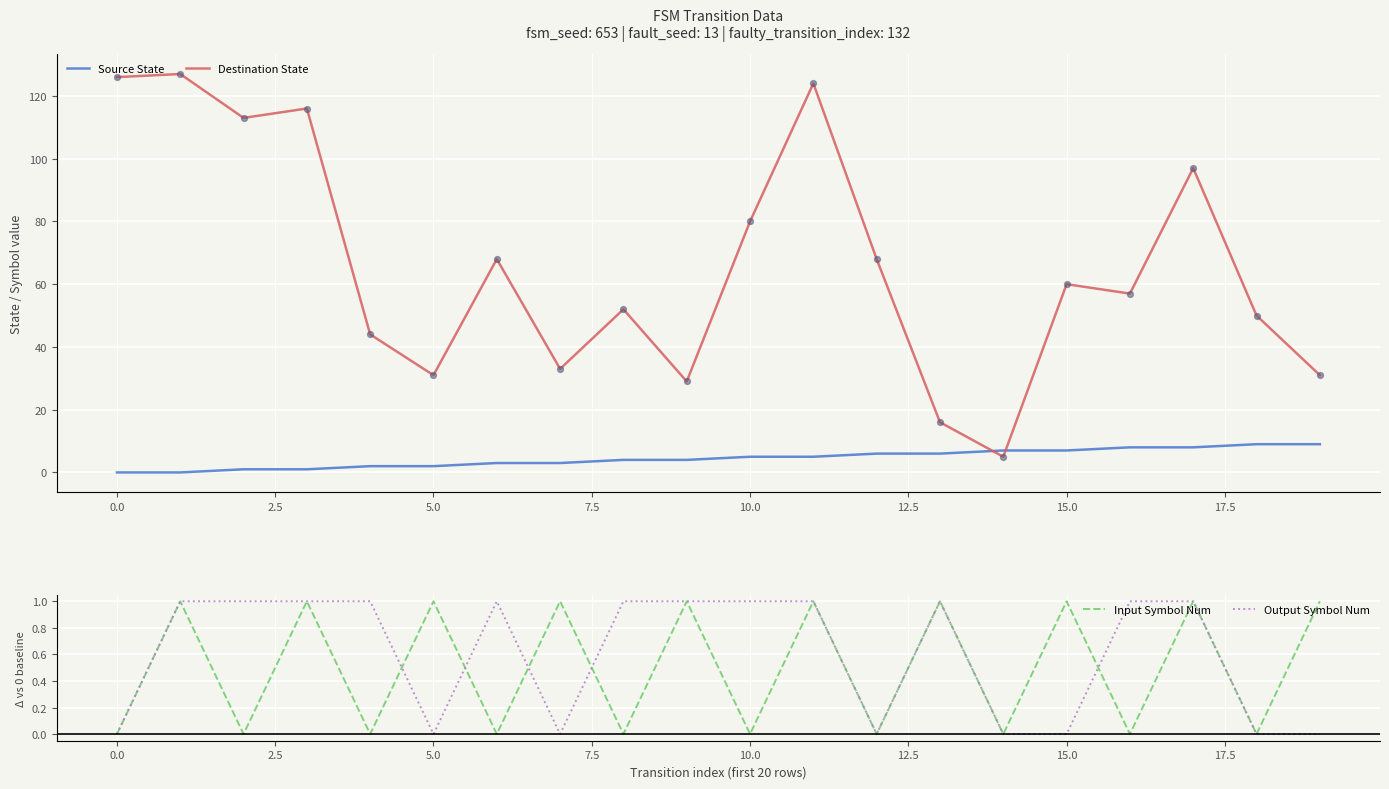

Which series contains the lowest Y value?

Source State